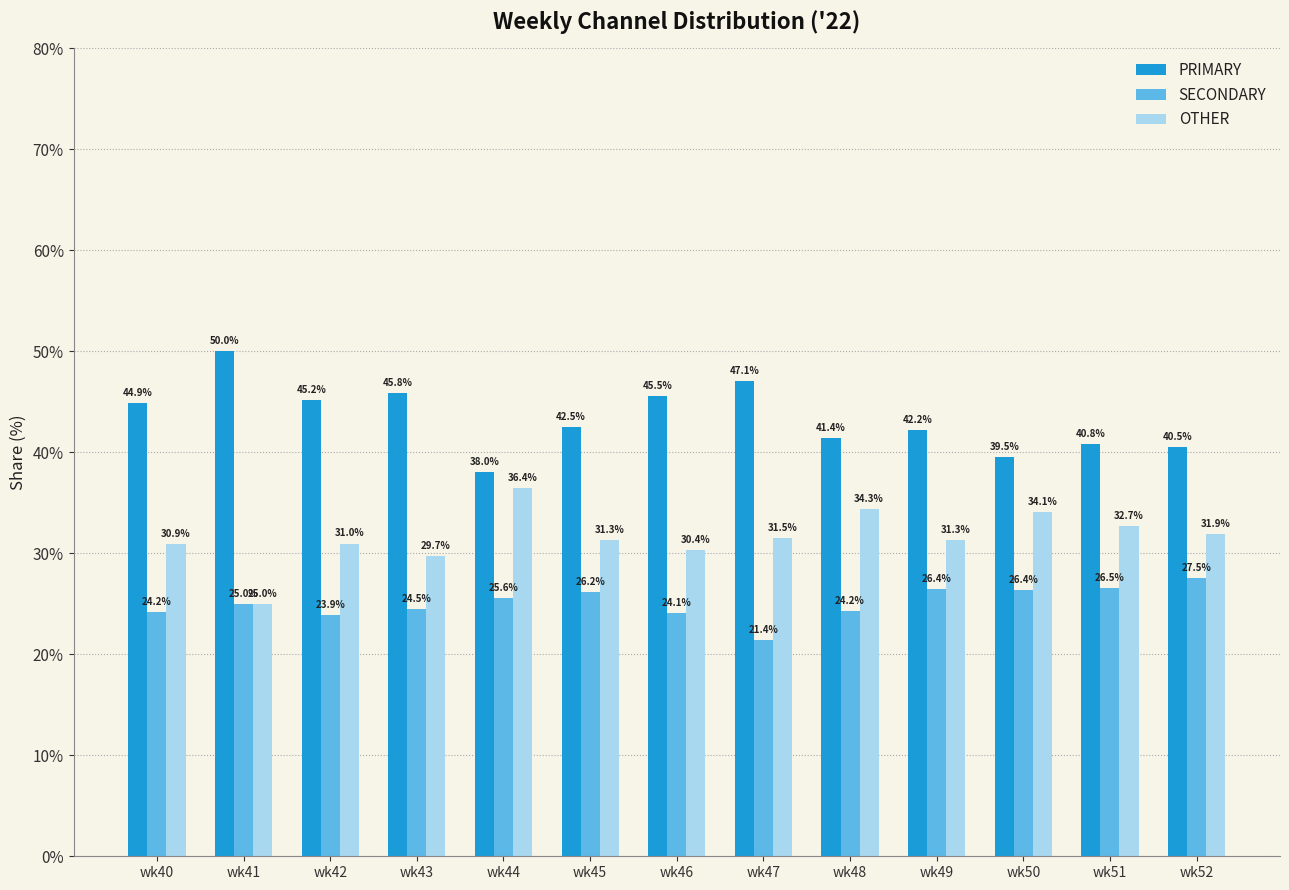

Between wk40 and wk50, which series saw the biggest shift?

PRIMARY